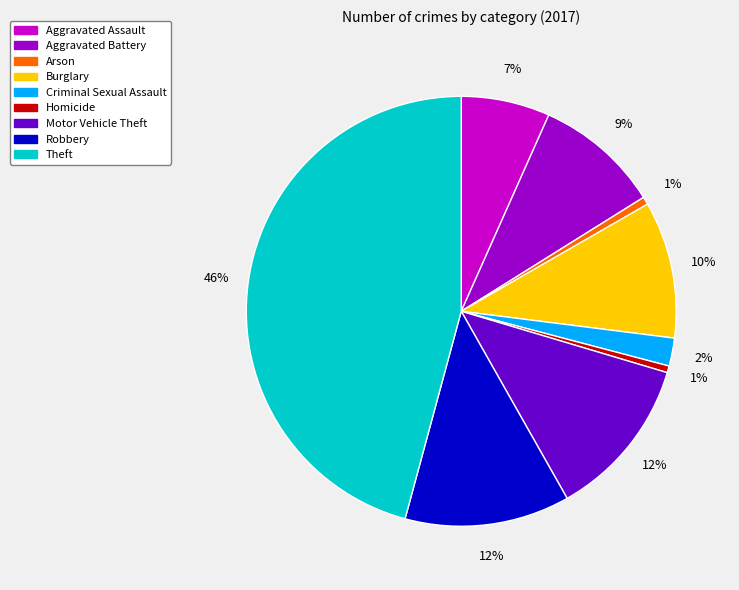

Is there any slice that represents more than half of the pie?

No